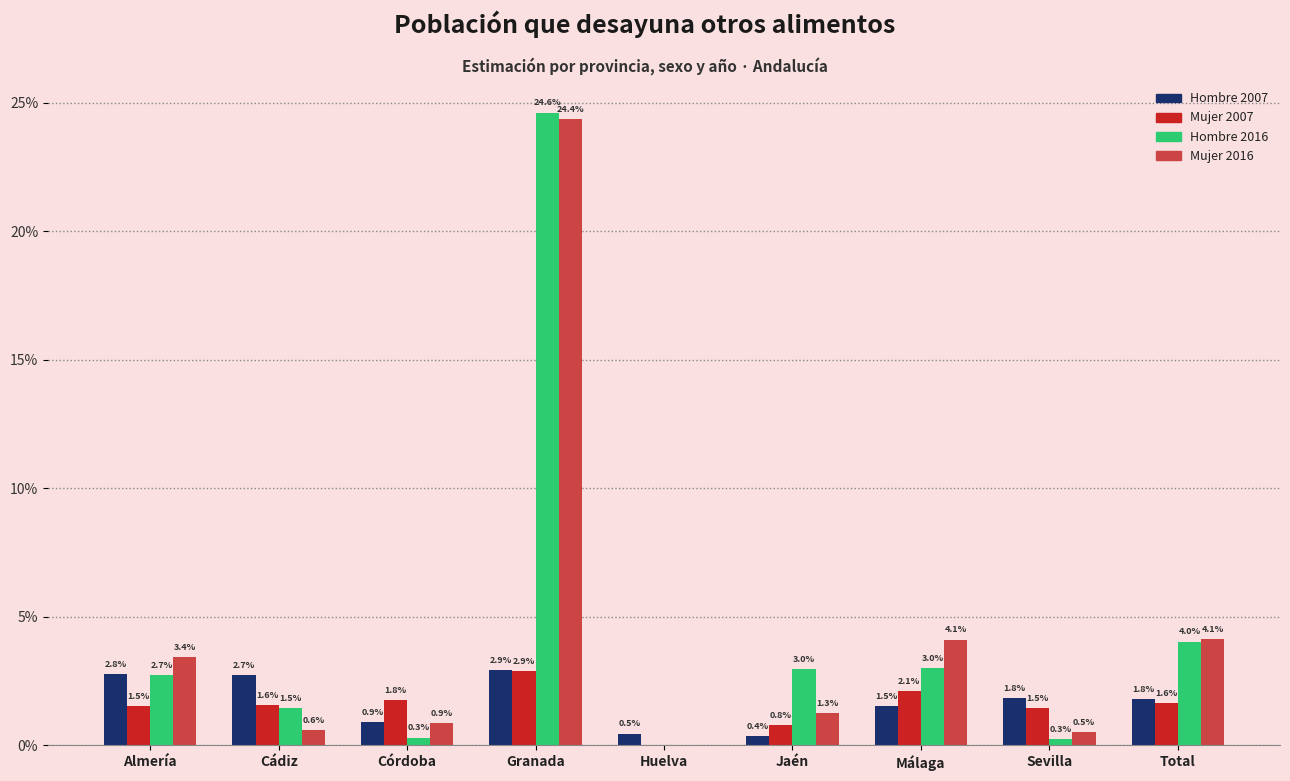

Which series has the widest spread of values?

Hombre 2016